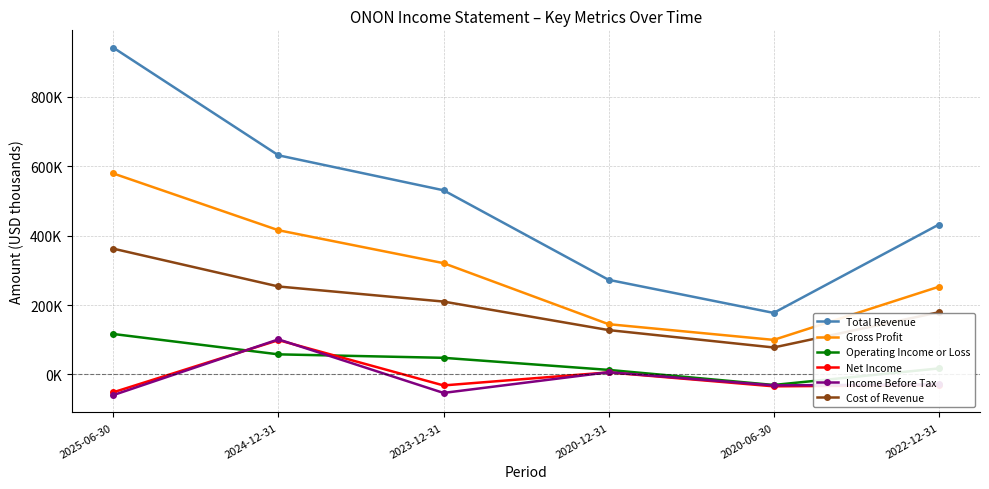

Does the chart have visible grid lines?

Yes